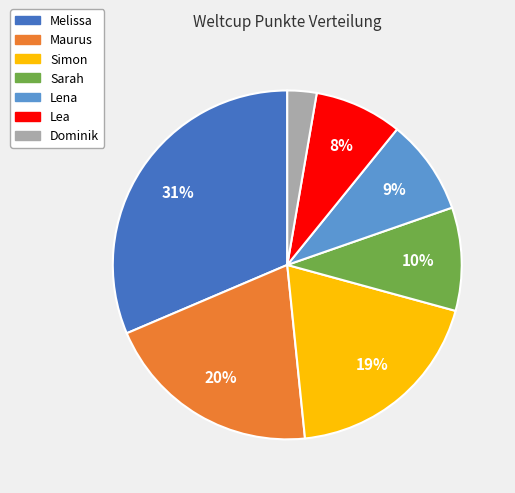

To the nearest percent, what is the average slice percentage?

14%